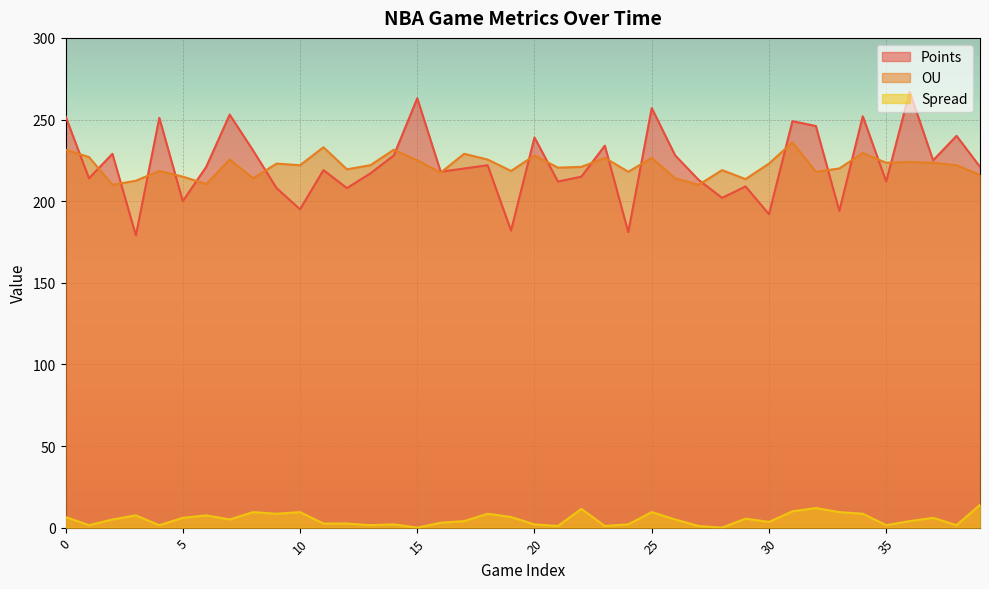

Reading left to right, extract all data points from this chart.

Points: 252.0	214.0	229.0	179.0	251.0	200.0	221.0	253.0	231.0	208.0	195.0	219.0	208.0	217.0	228.0	263.0	218.0	220.0	222.0	182.0	239.0	212.0	215.0	234.0	181.0	257.0	228.0	213.0	202.0	209.0	192.0	249.0	246.0	194.0	252.0	212.0	267.0	225.0	240.0	221.0
OU: 231.5	227.0	210.0	212.5	218.5	215.0	210.5	225.5	214.0	223.0	222.0	233.0	219.5	222.0	231.5	225.0	217.5	229.0	225.5	218.5	228.0	220.5	221.0	226.5	218.0	226.5	214.0	210.0	219.0	213.5	223.0	236.0	218.0	220.0	229.5	223.5	224.0	223.5	222.0	216.0
Spread: 6.5	1.5	5.0	7.5	1.5	6.0	7.5	5.0	9.5	8.5	9.5	2.5	2.5	1.5	2.0	0.0	3.0	4.0	8.5	6.5	2.0	1.0	11.5	1.0	2.0	9.5	5.0	1.0	0.0	5.5	3.5	10.0	12.0	9.5	8.5	1.5	4.0	6.0	1.5	14.0